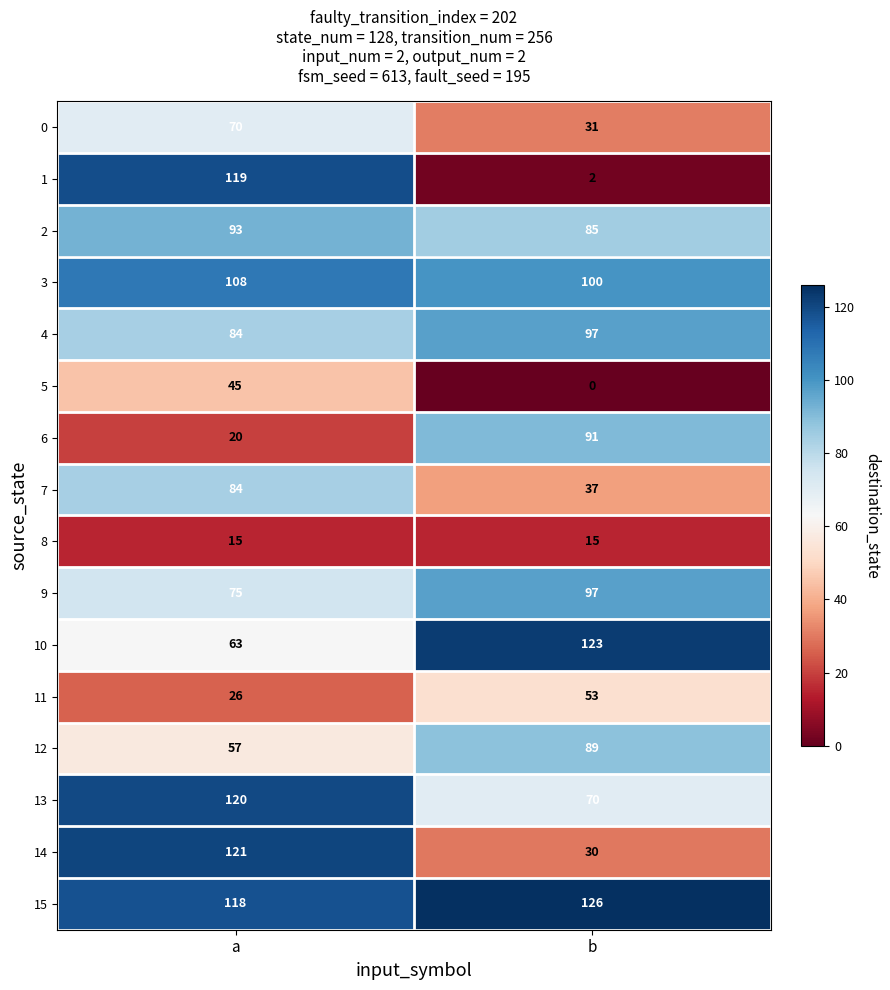

What value does the 4 series have at a, to the nearest 10?

80